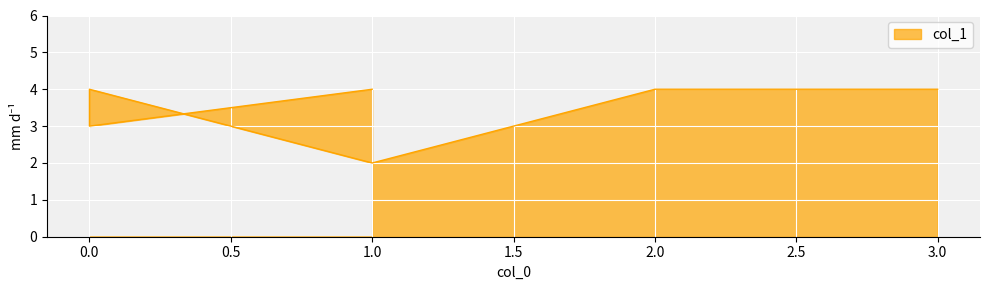

Approximately how many times larger is the value at 1 compared to 1?

2.0